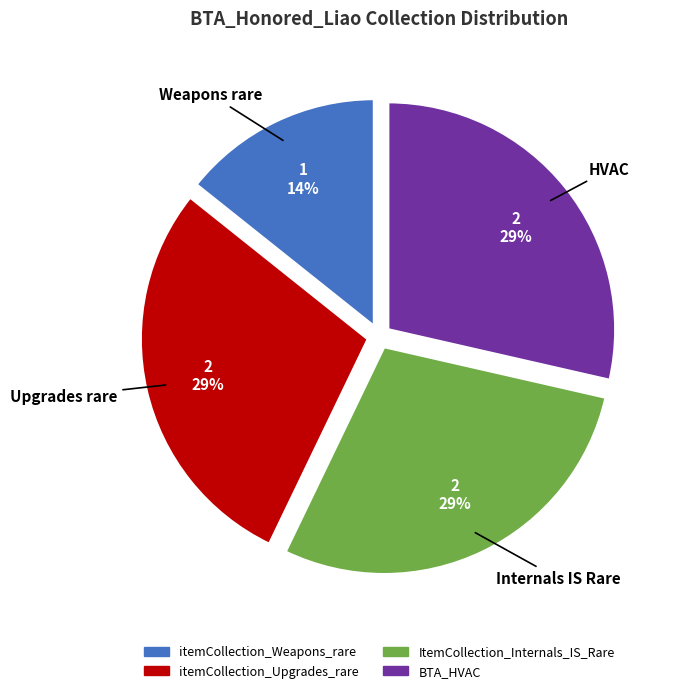

Which category has the smallest portion of the pie?

itemCollection_Weapons_rare